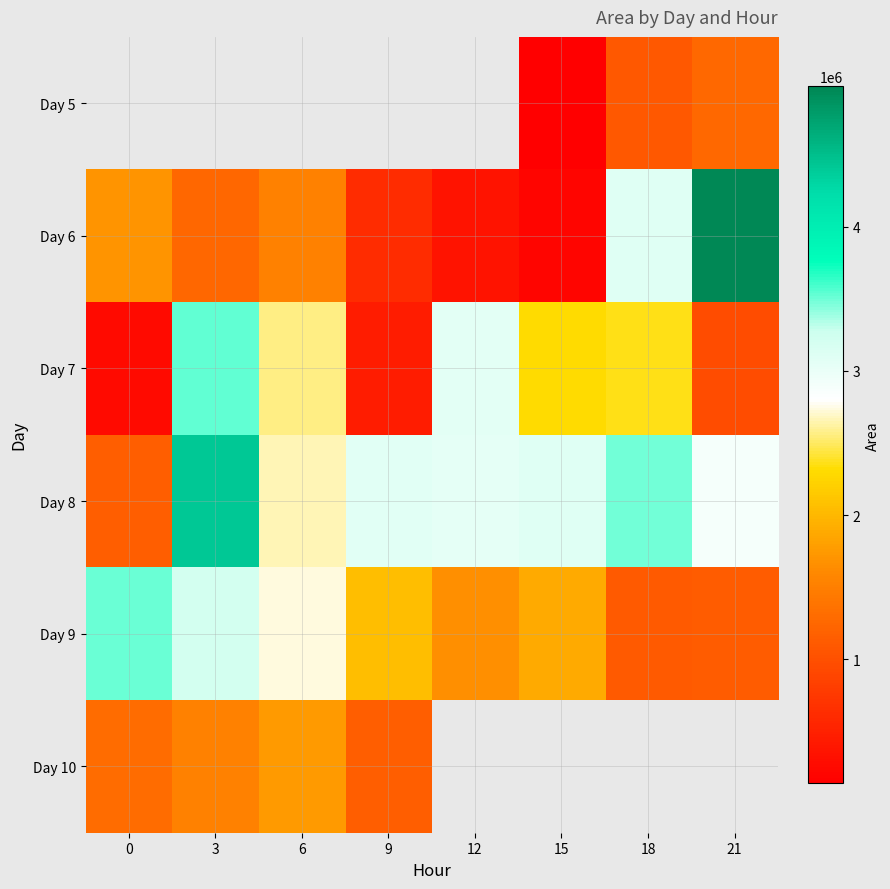

Which category has the highest value in the Day 6 series?

21